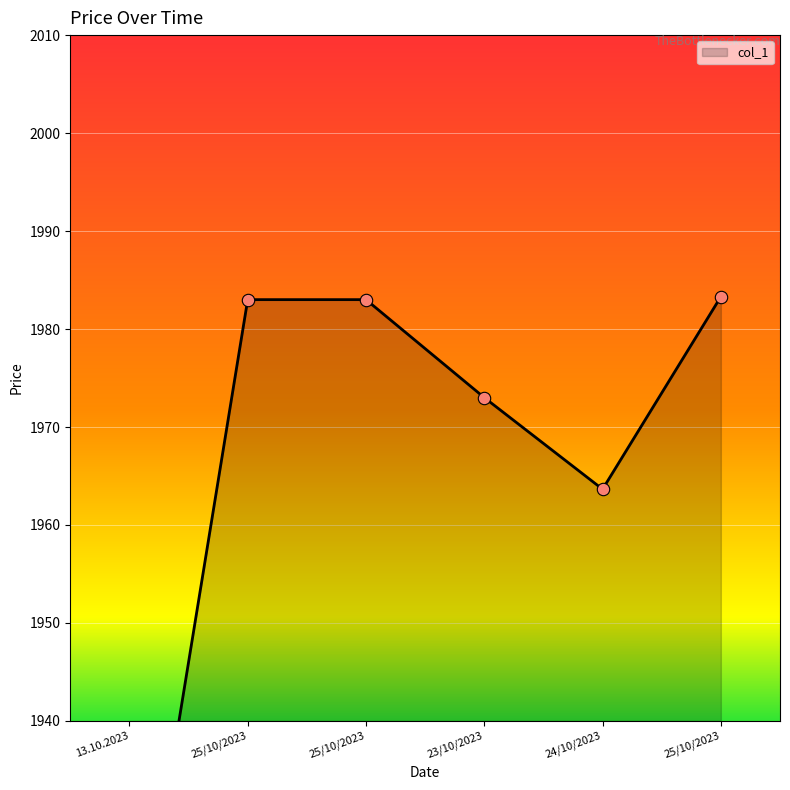

What is the ratio of the value at 25/10/2023 to the value at 25/10/2023?

1.0